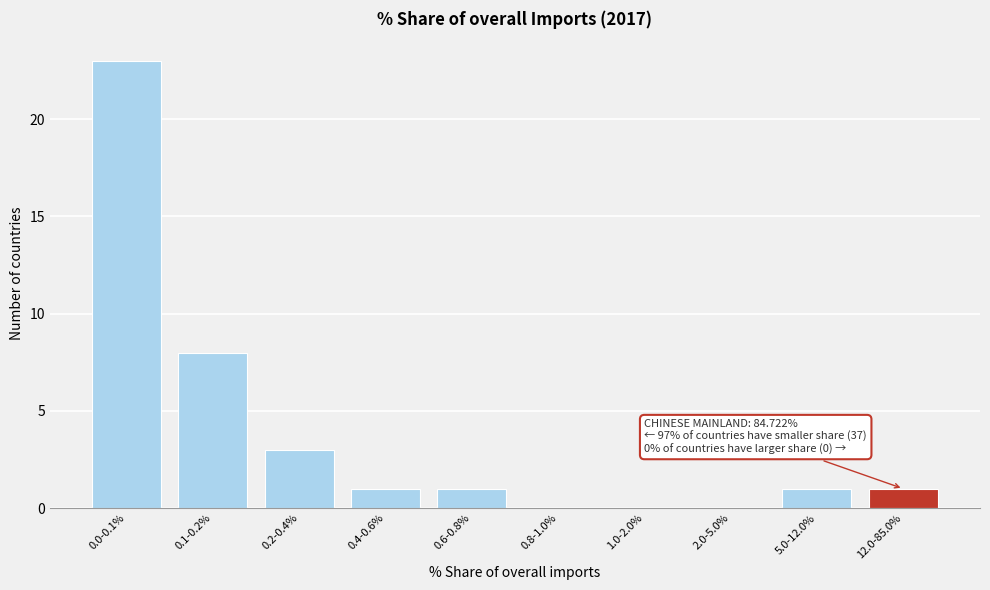

Reading left to right, extract all data points from this chart.

0.0-0.1%=23	0.1-0.2%=8	0.2-0.4%=3	0.4-0.6%=1	0.6-0.8%=1	0.8-1.0%=0	1.0-2.0%=0	2.0-5.0%=0	5.0-12.0%=1	12.0-85.0%=1